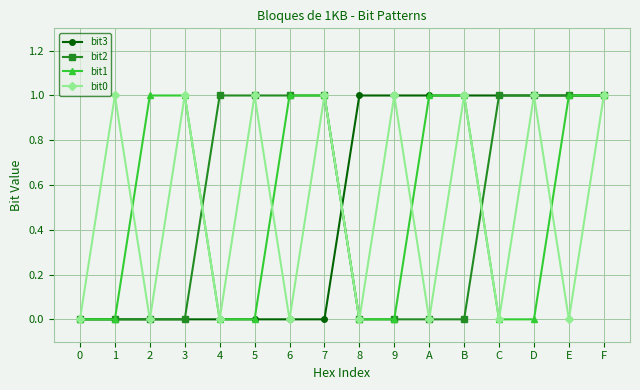

Does the chart display data point markers on the line(s)?

Yes